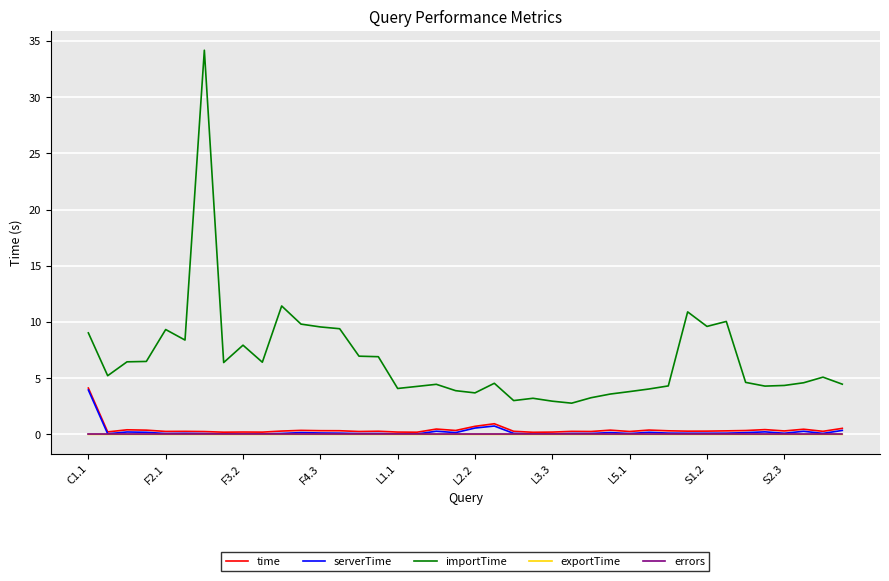

Count the number of categories in the chart.

40